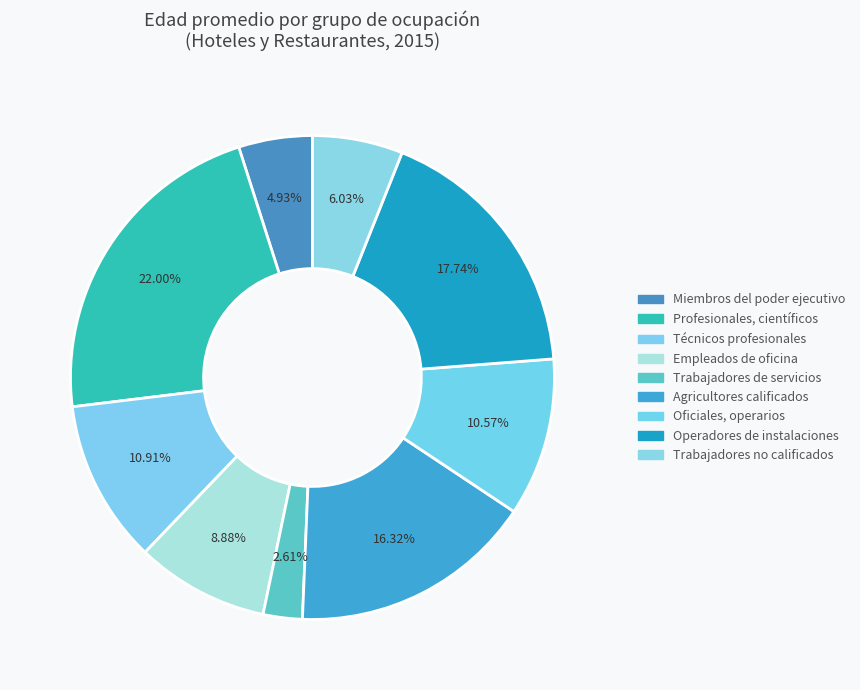

Count the number of slices in the pie.

9